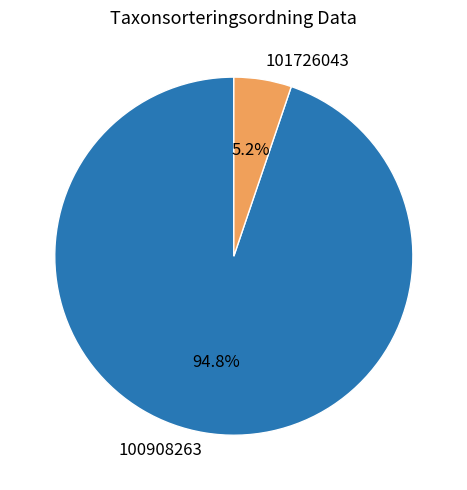

Combined, what portion of the pie is 100908263 and 101726043?

100.0%